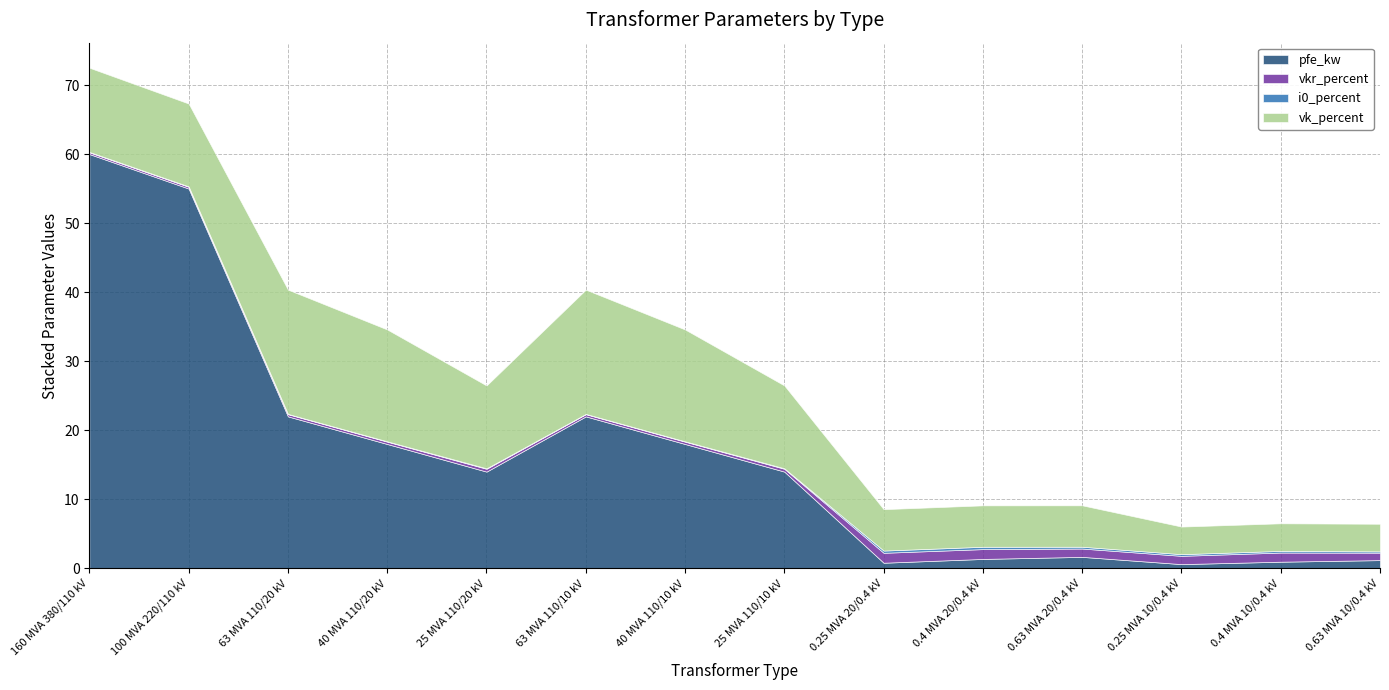

Reading left to right, extract all data points from this chart.

pfe_kw: 160 MVA 380/110 kV=60.0	100 MVA 220/110 kV=55.0	63 MVA 110/20 kV=22.0	40 MVA 110/20 kV=18.0	25 MVA 110/20 kV=14.0	63 MVA 110/10 kV=22.0	40 MVA 110/10 kV=18.0	25 MVA 110/10 kV=14.0	0.25 MVA 20/0.4 kV=0.8	0.4 MVA 20/0.4 kV=1.4	0.63 MVA 20/0.4 kV=1.6	0.25 MVA 10/0.4 kV=0.6	0.4 MVA 10/0.4 kV=0.9	0.63 MVA 10/0.4 kV=1.2
vkr_percent: 160 MVA 380/110 kV=0.2	100 MVA 220/110 kV=0.3	63 MVA 110/20 kV=0.3	40 MVA 110/20 kV=0.3	25 MVA 110/20 kV=0.4	63 MVA 110/10 kV=0.3	40 MVA 110/10 kV=0.3	25 MVA 110/10 kV=0.4	0.25 MVA 20/0.4 kV=1.4	0.4 MVA 20/0.4 kV=1.4	0.63 MVA 20/0.4 kV=1.2	0.25 MVA 10/0.4 kV=1.2	0.4 MVA 10/0.4 kV=1.3	0.63 MVA 10/0.4 kV=1.1
i0_percent: 160 MVA 380/110 kV=0.1	100 MVA 220/110 kV=0.1	63 MVA 110/20 kV=0.0	40 MVA 110/20 kV=0.1	25 MVA 110/20 kV=0.1	63 MVA 110/10 kV=0.0	40 MVA 110/10 kV=0.1	25 MVA 110/10 kV=0.1	0.25 MVA 20/0.4 kV=0.3	0.4 MVA 20/0.4 kV=0.3	0.63 MVA 20/0.4 kV=0.3	0.25 MVA 10/0.4 kV=0.2	0.4 MVA 10/0.4 kV=0.2	0.63 MVA 10/0.4 kV=0.2
vk_percent: 160 MVA 380/110 kV=12.2	100 MVA 220/110 kV=12.0	63 MVA 110/20 kV=18.0	40 MVA 110/20 kV=16.2	25 MVA 110/20 kV=12.0	63 MVA 110/10 kV=18.0	40 MVA 110/10 kV=16.2	25 MVA 110/10 kV=12.0	0.25 MVA 20/0.4 kV=6.0	0.4 MVA 20/0.4 kV=6.0	0.63 MVA 20/0.4 kV=6.0	0.25 MVA 10/0.4 kV=4.0	0.4 MVA 10/0.4 kV=4.0	0.63 MVA 10/0.4 kV=4.0